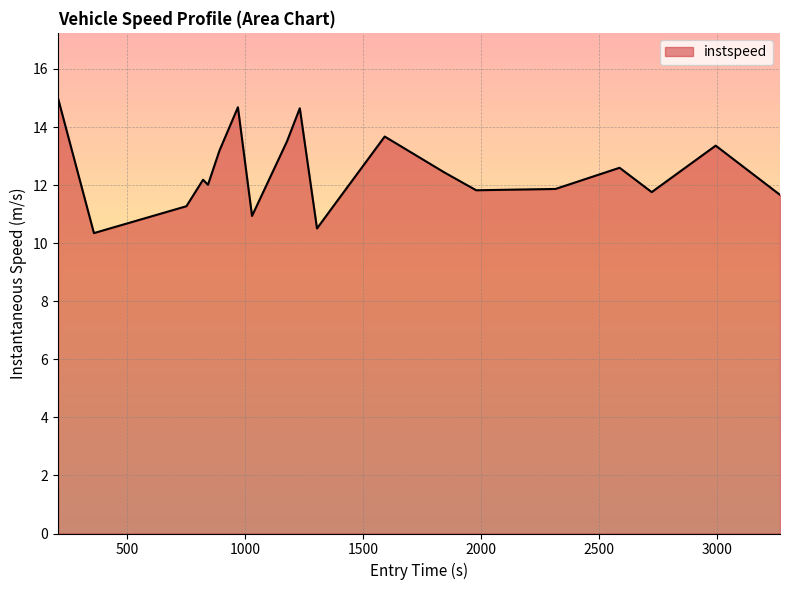

What is the minimum value shown in the chart?

10.3